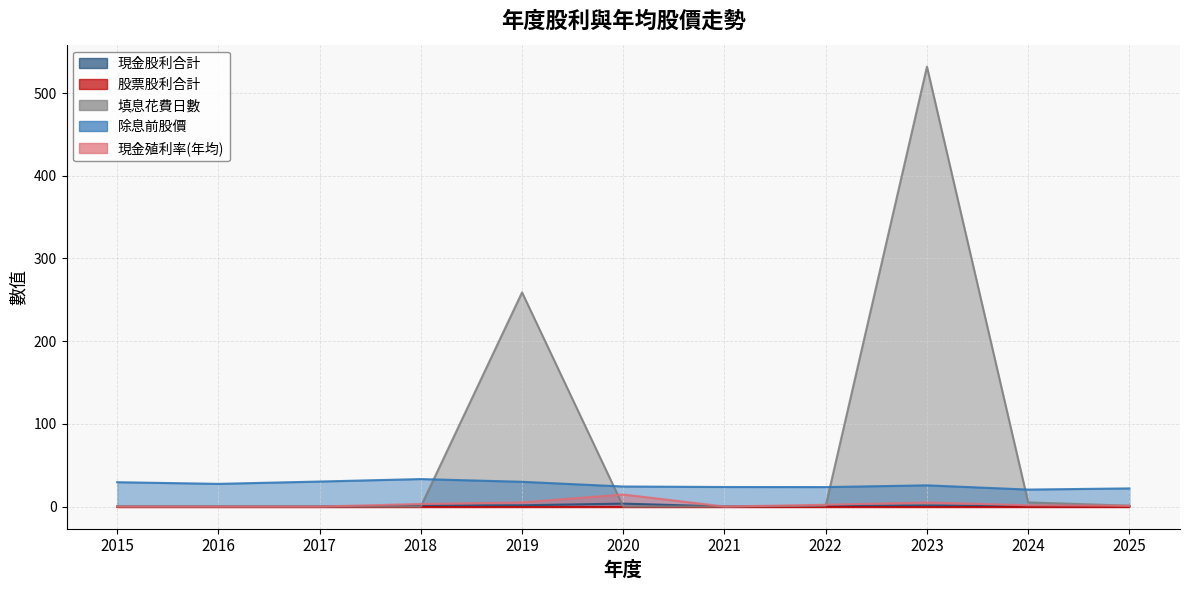

How many interior local peaks does the 填息花費日數 series have?

2